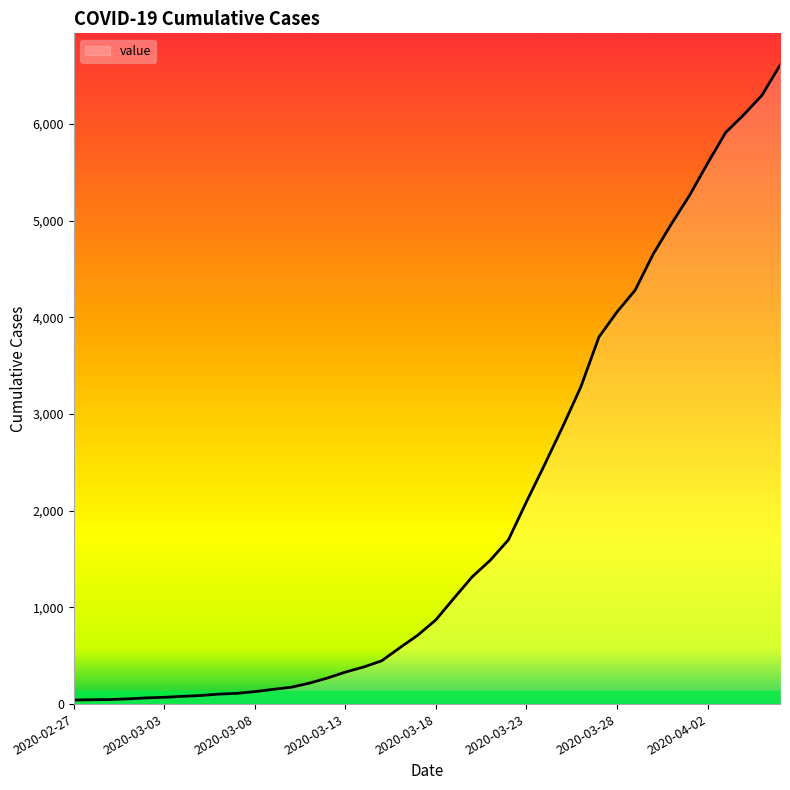

How many lines are shown in the chart?

1